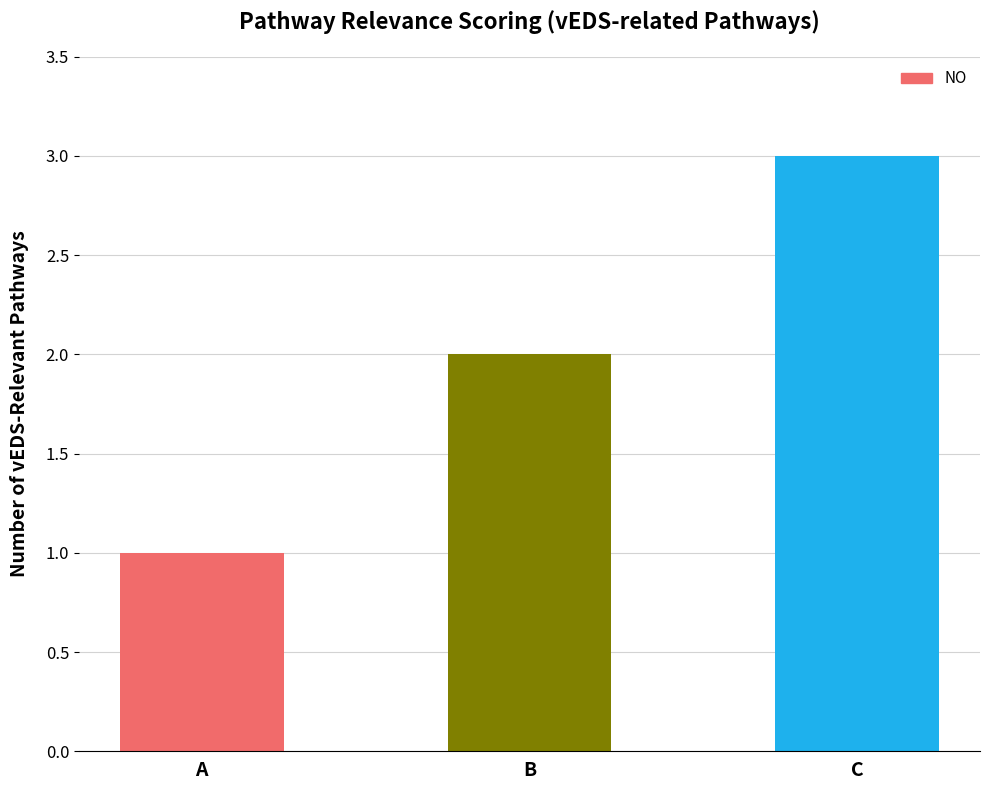

Which label corresponds to the largest value in the chart?

C